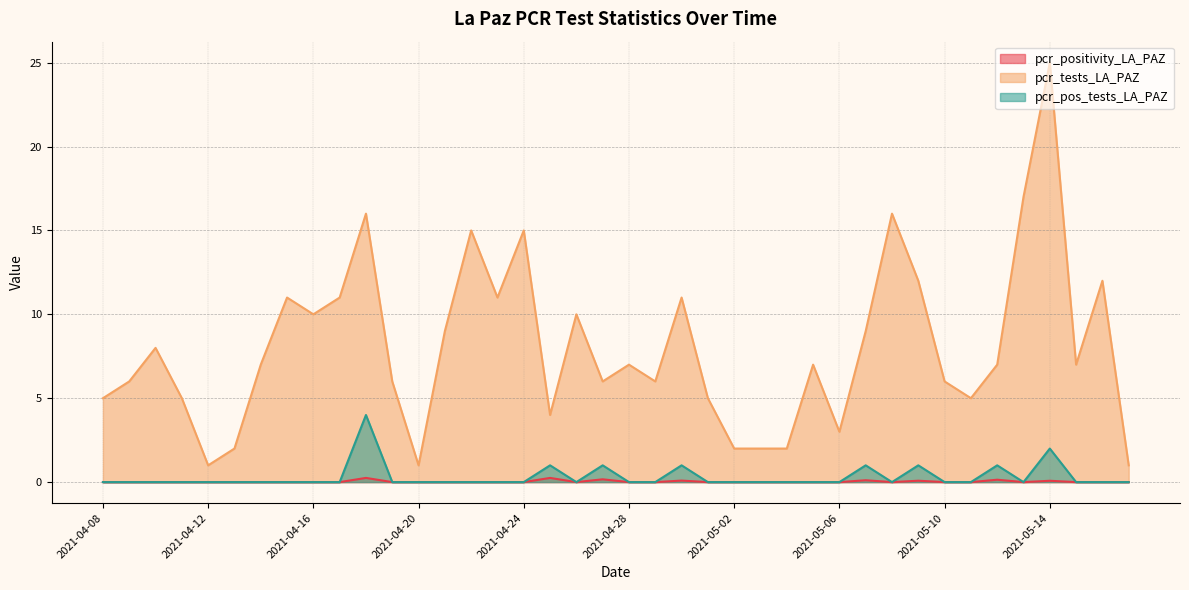

How many values in pcr_positivity_LA_PAZ are above zero?

8